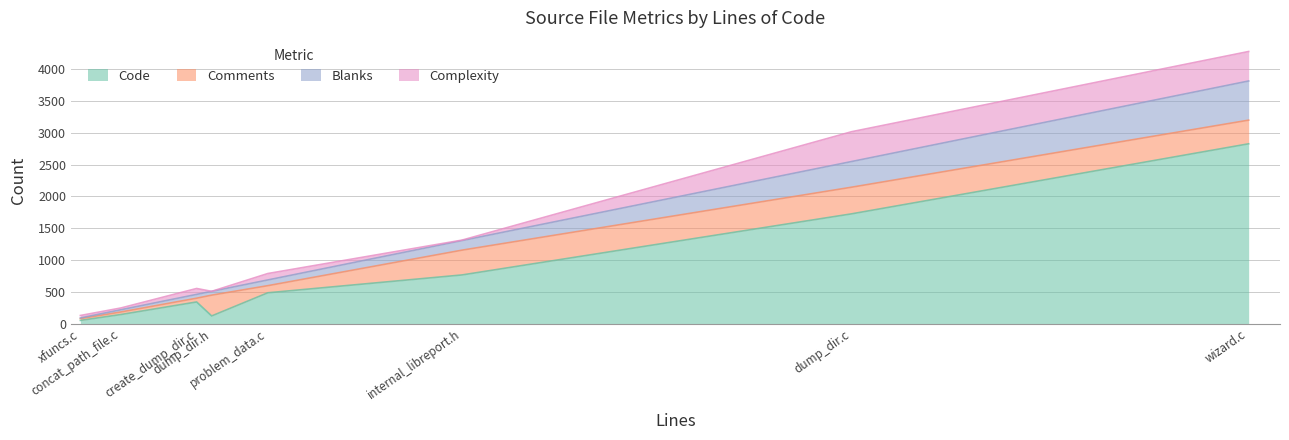

The value of Blanks at dump_dir.h is 841. True or false?

False